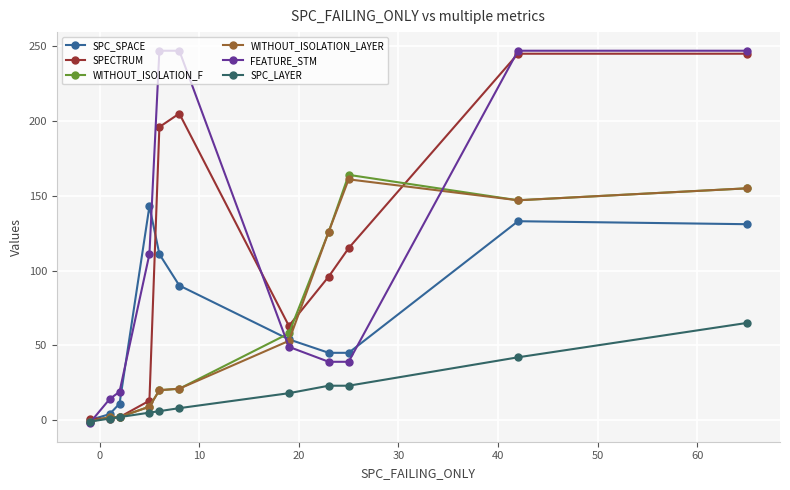

True or false: WITHOUT_ISOLATION_F has more than 2 points higher than both neighbors.

False